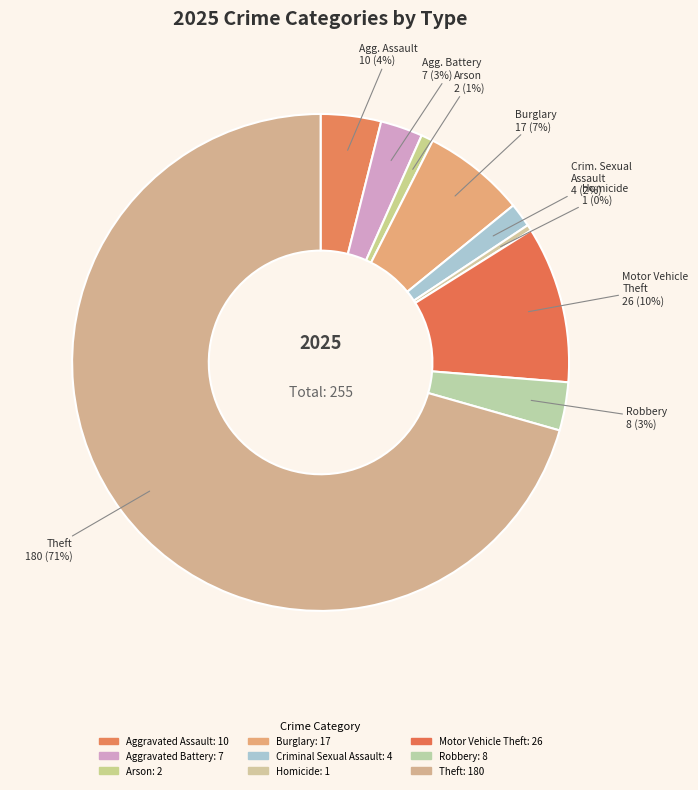

Count the number of slices in the pie.

9